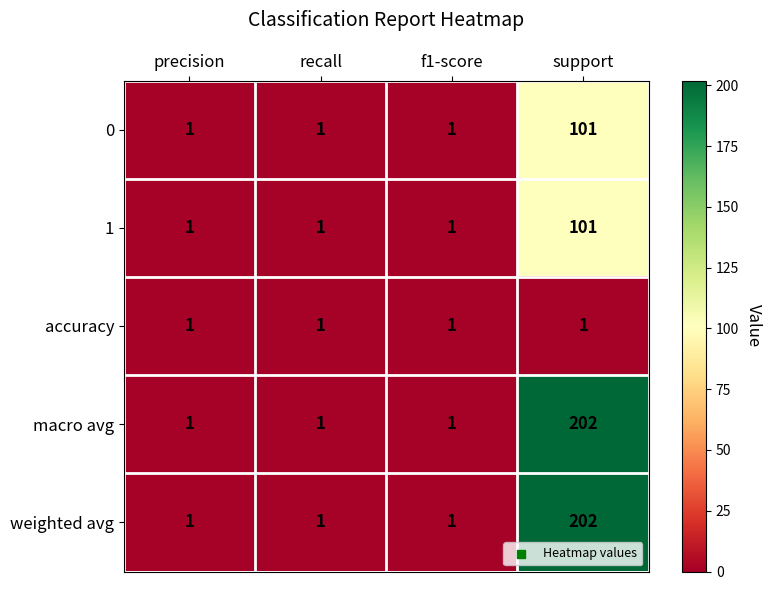

The weighted avg series shows 1 at f1-score. True or false?

True